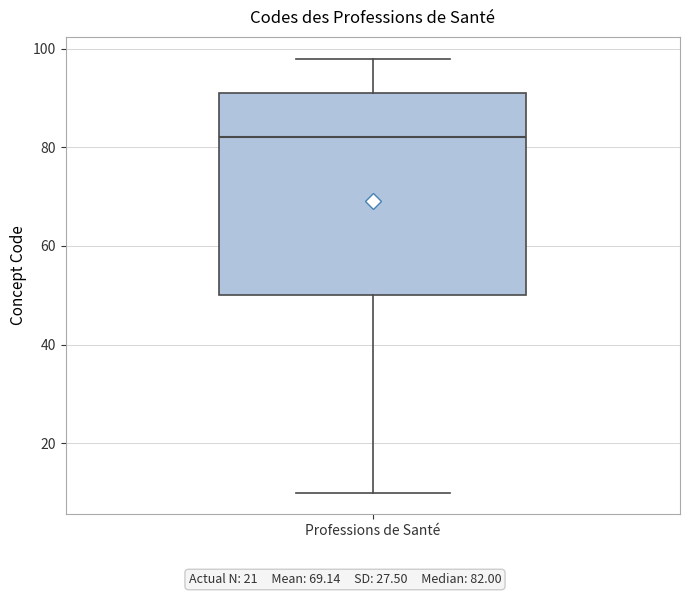

Transcribe this box plot: give where the median line is, the range the box spans, and where the two whiskers end, as read against the y-axis. The values are not printed on the chart, so give them approximately, as read against the axis.

median 82, box 50 to 92, whiskers 10 to 98